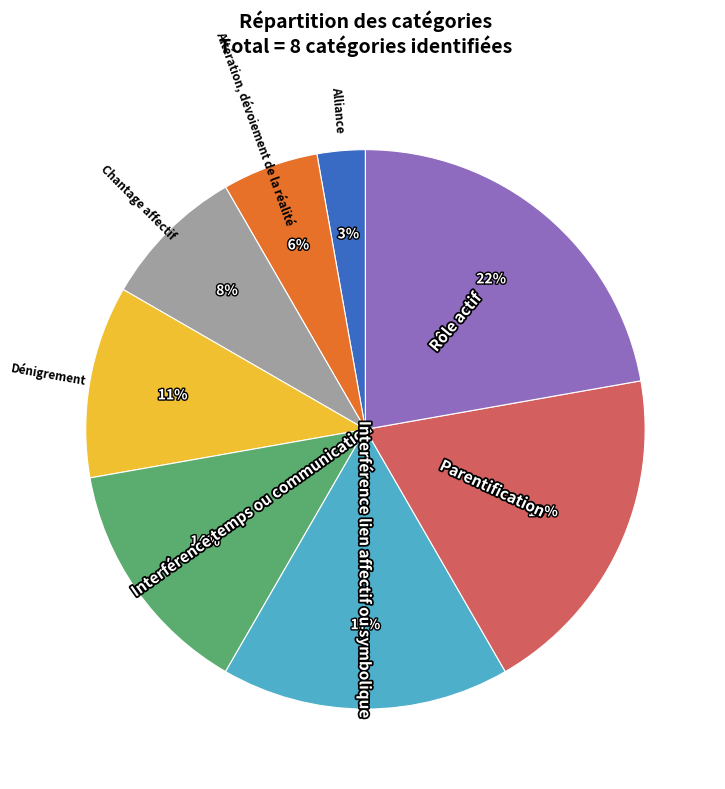

How many segments does this pie chart have?

8